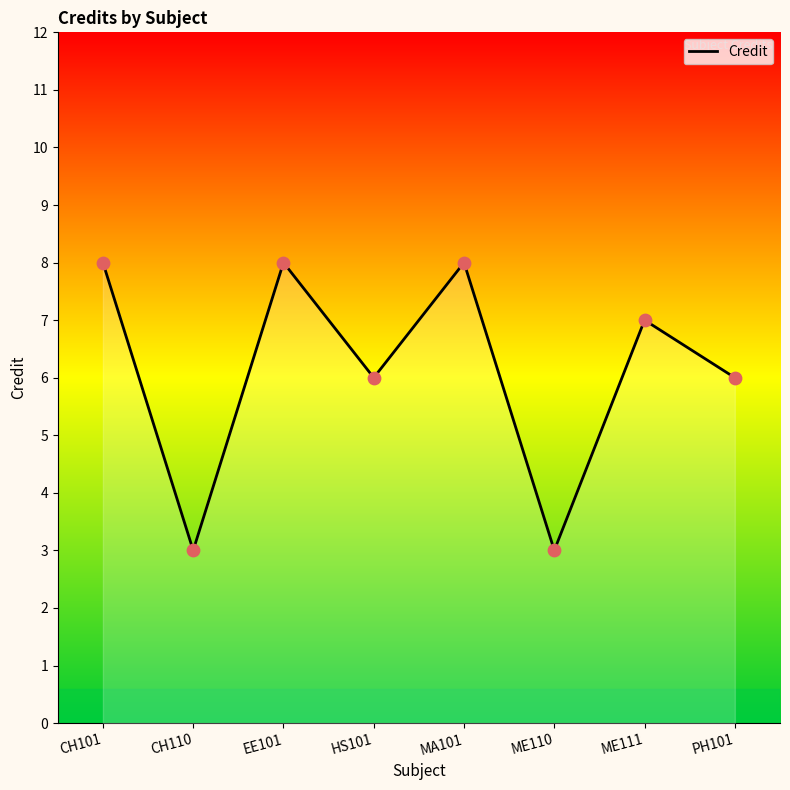

What is the change in value from CH101 to PH101?

-2